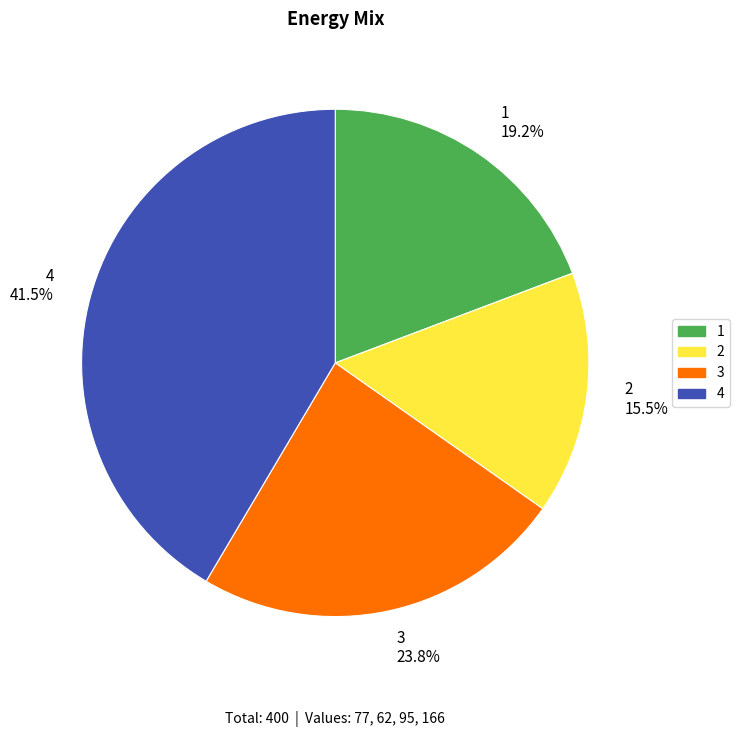

Count the number of slices in the pie.

4